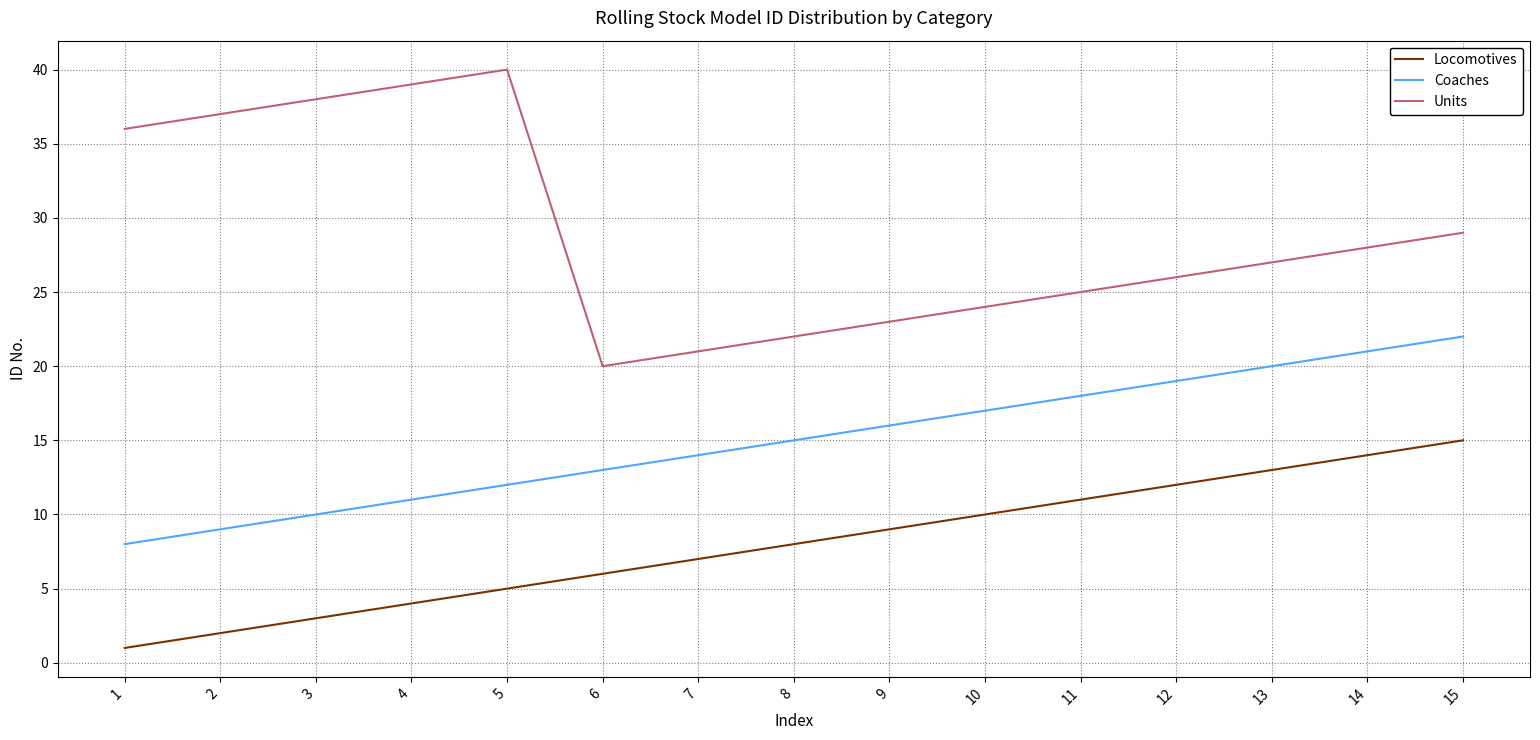

Which series has the largest range (max minus min)?

Units